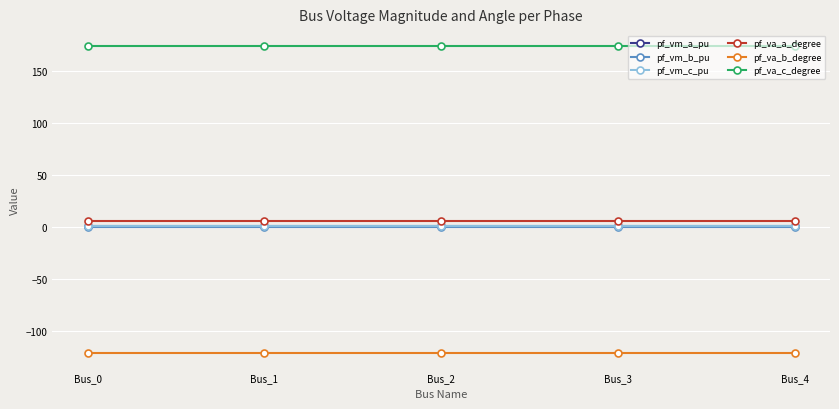

Is it true that pf_vm_a_pu equals 1.0 at Bus_0?

True